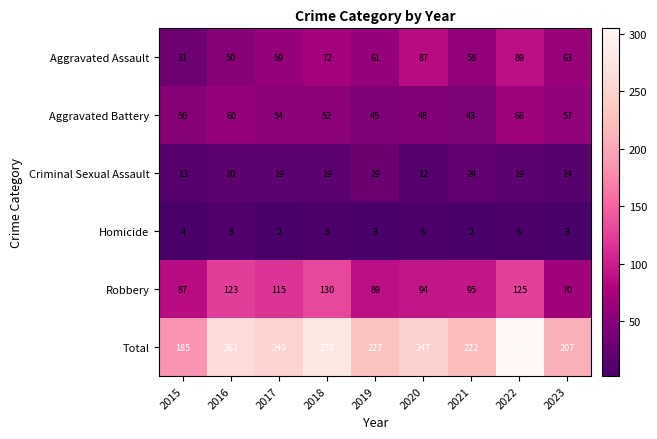

At how many categories does at least one series exceed 44?

9